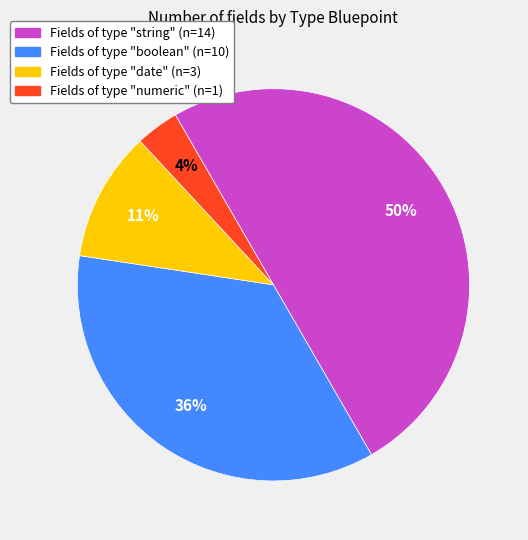

How many slices are in this pie chart?

4